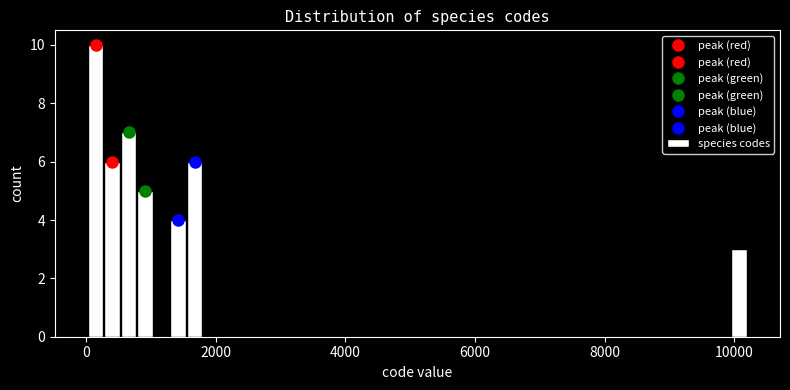

Read against the x-axis, roughly where is the centre of the tallest bar?

200